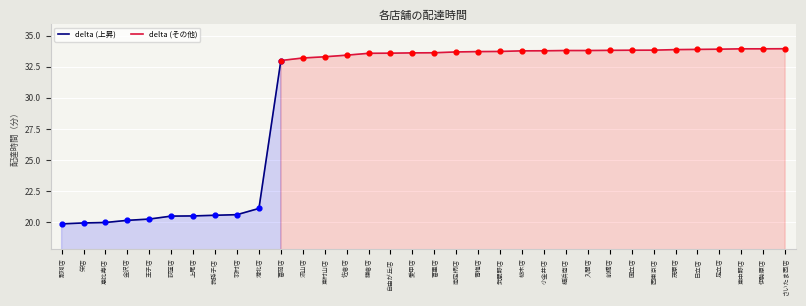

What is the change in value from 鎌倉店 to 日立店?

+0.3